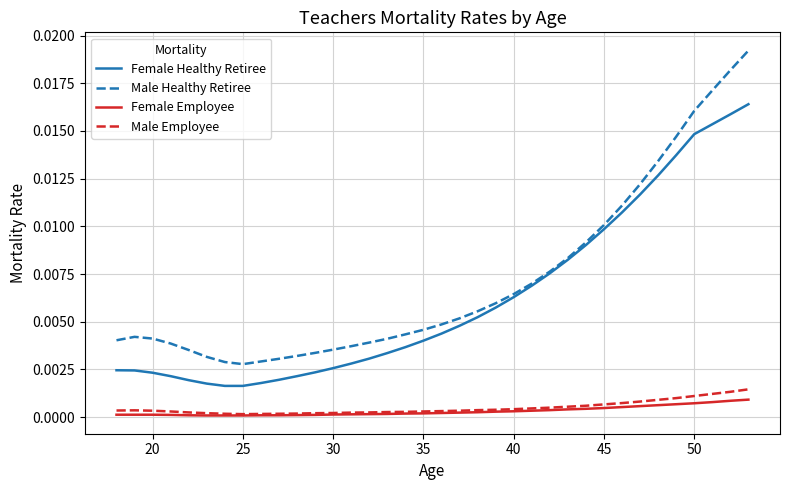

True or false: Female Employee and Female Healthy Retiree cross at least once.

False